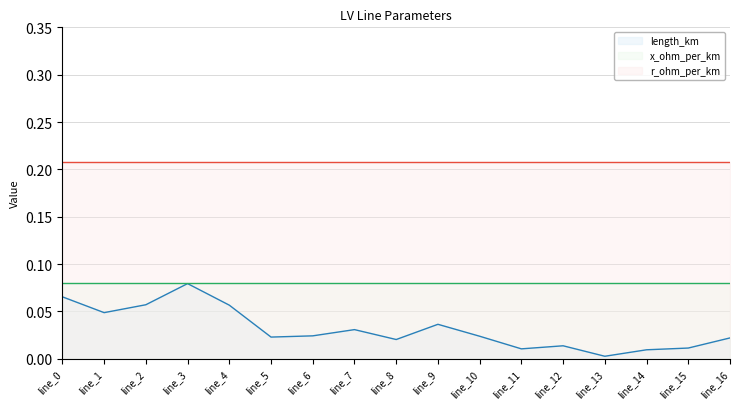

True or false: length_km and r_ohm_per_km cross at least once.

False